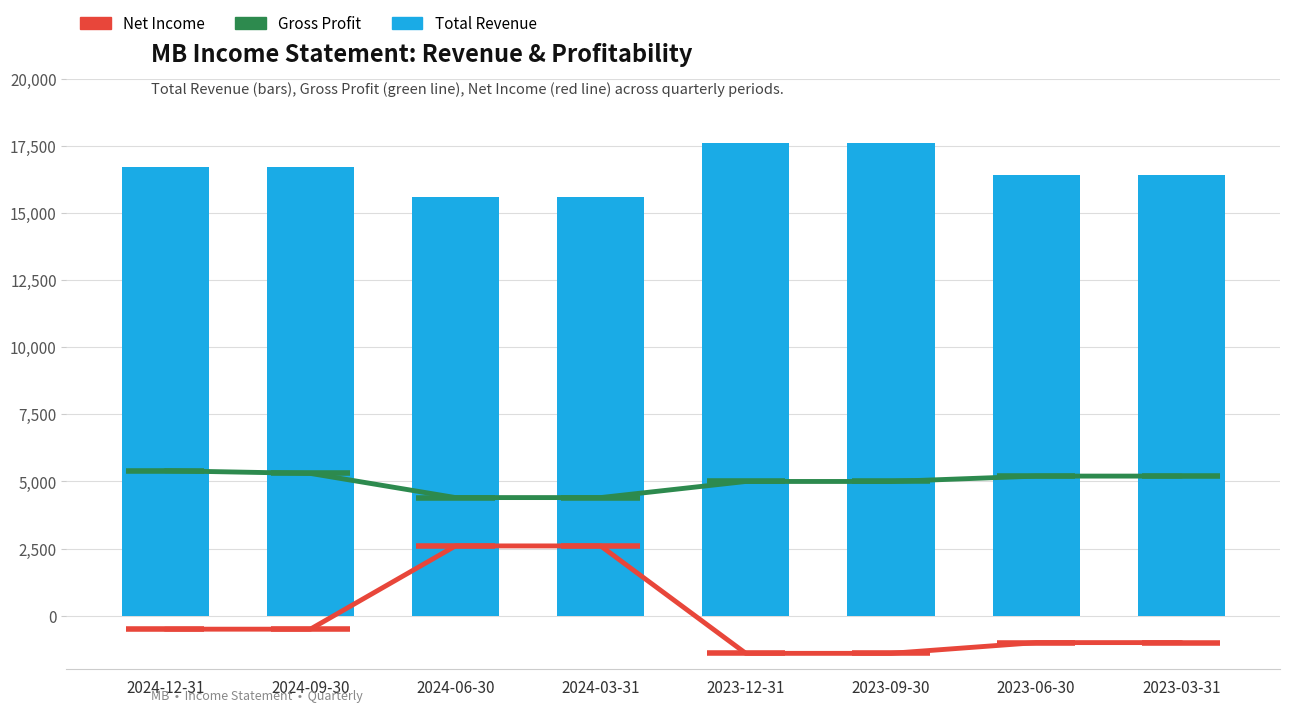

Which series has the largest total across all categories?

Total Revenue